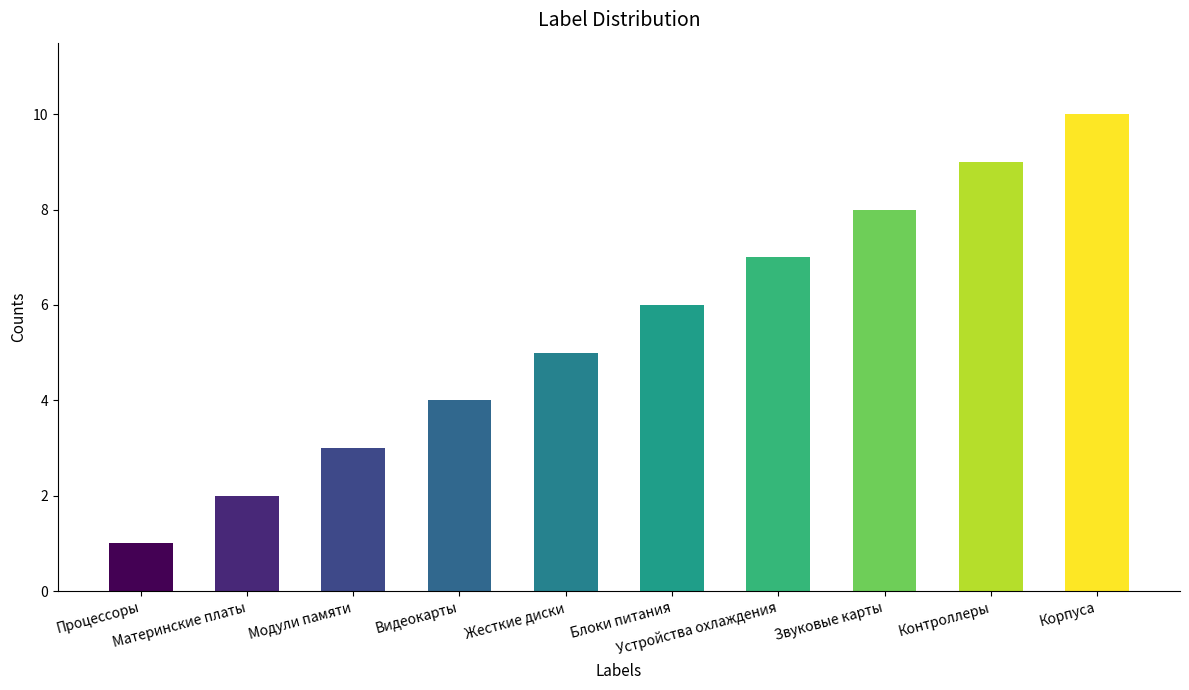

Count the number of data series in this chart.

1